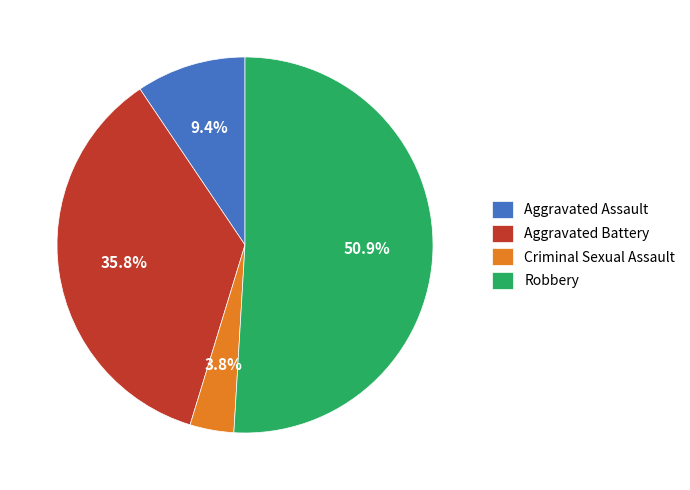

How many slices are in this pie chart?

4